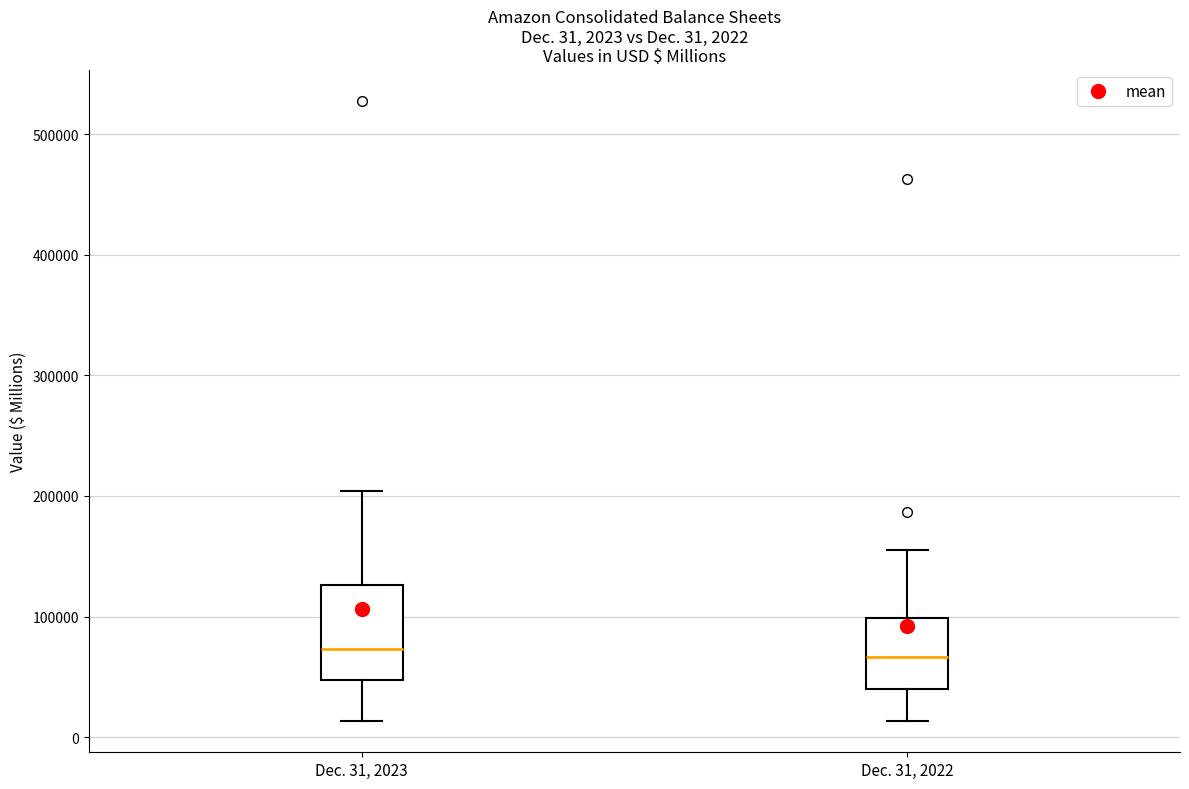

Which box is the tallest, from its lower edge to its upper edge?

Dec. 31, 2023